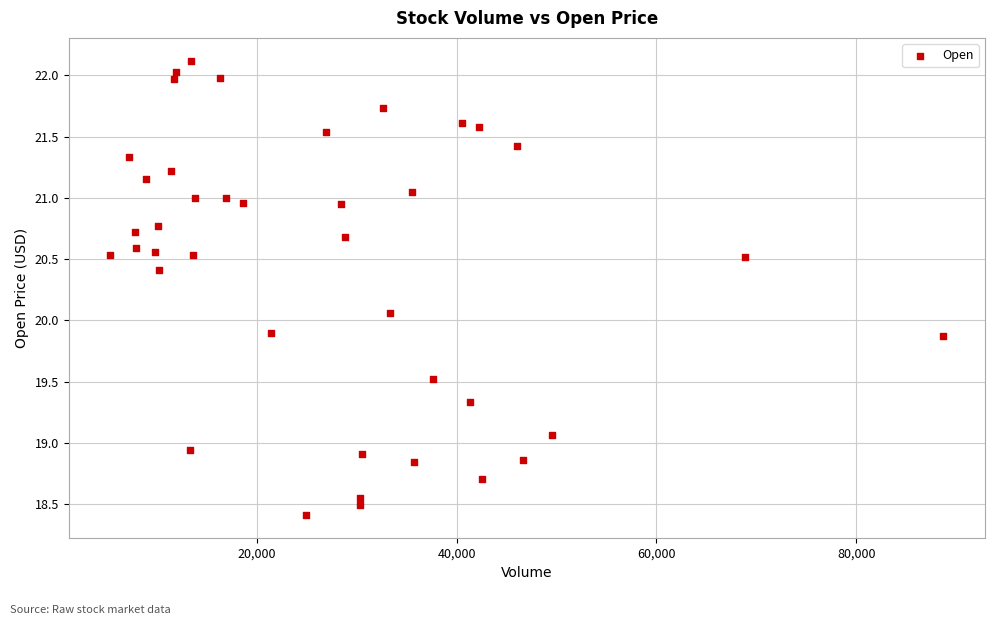

What is the range of Y values (max minus min)?

3.7